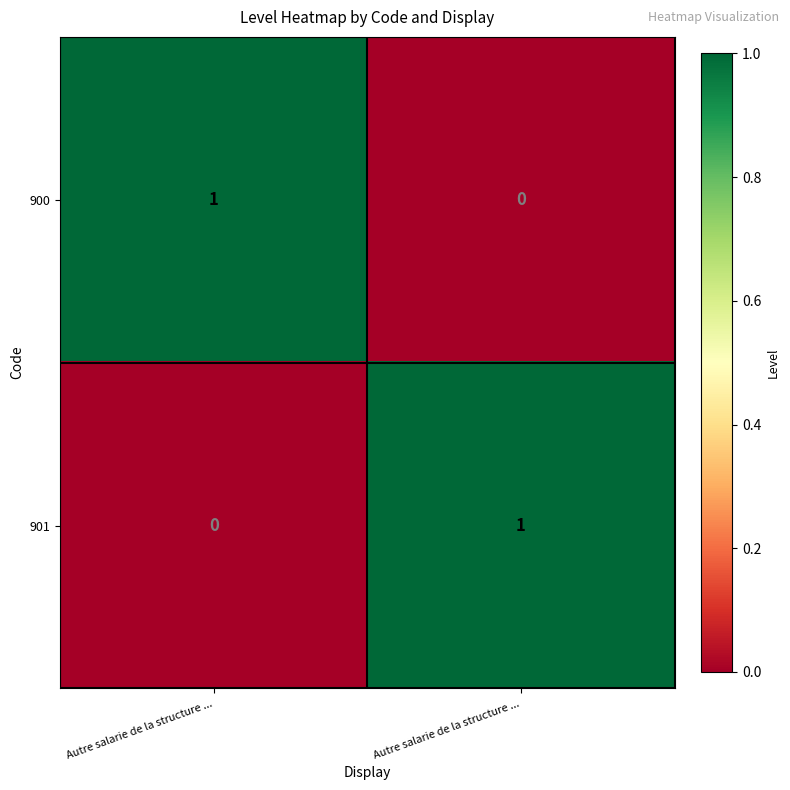

How many distinct data groups are displayed?

2